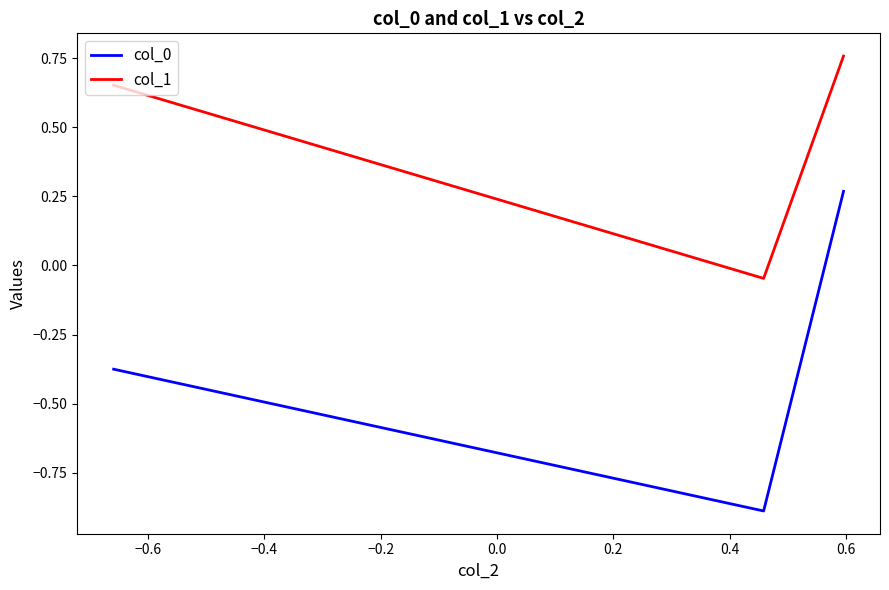

What is the sum of all col_1 values?

1.4